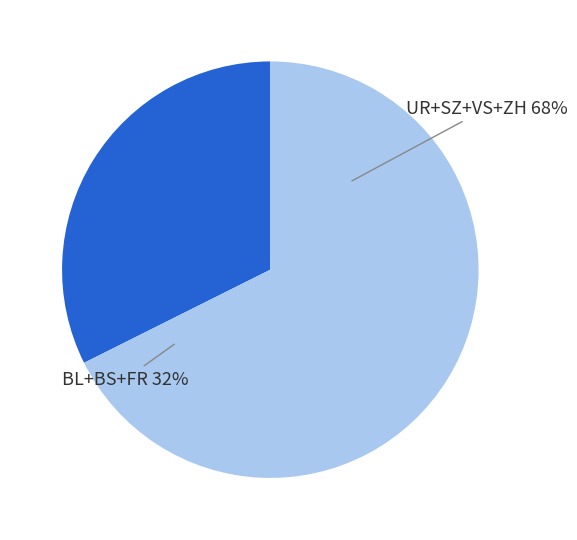

How much of the chart is everything except UR?

95.5%